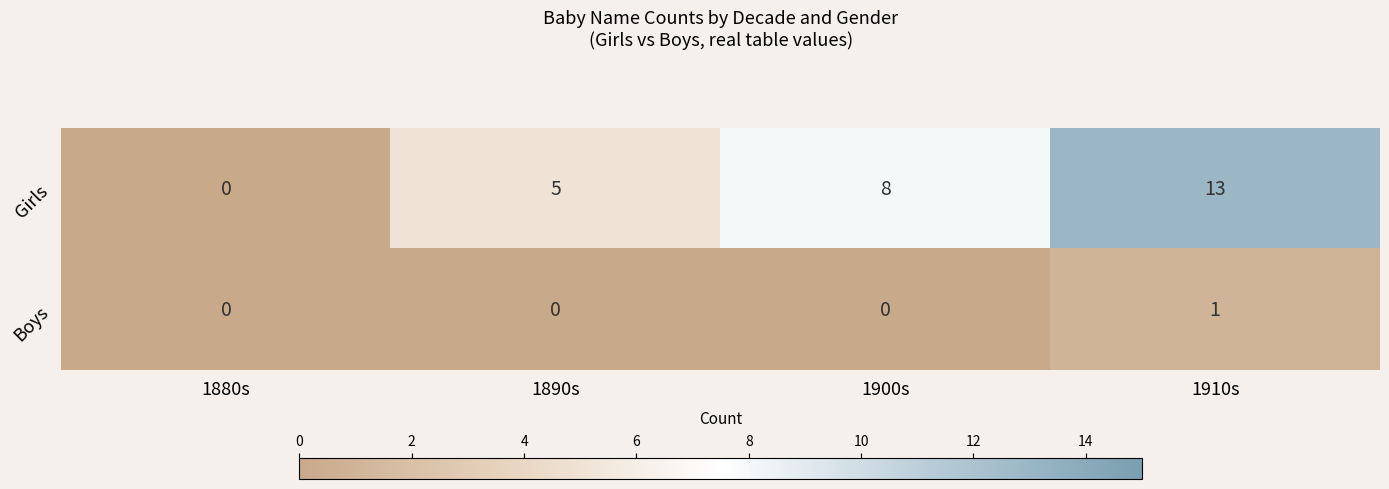

How many categories are shown in the chart?

4